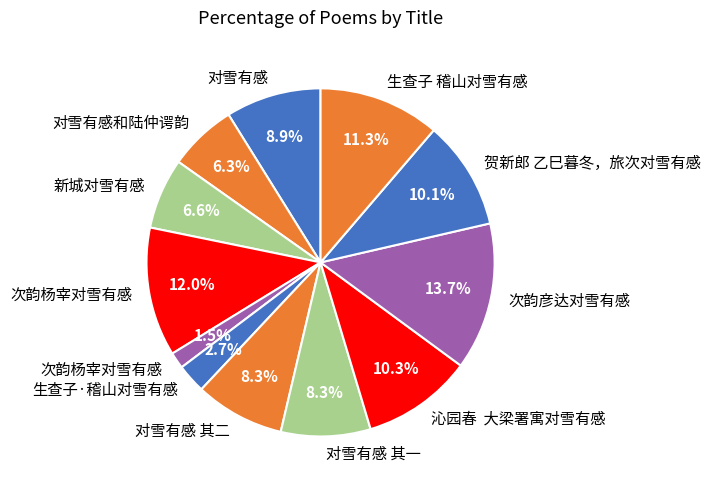

Is there a majority slice in this chart?

No